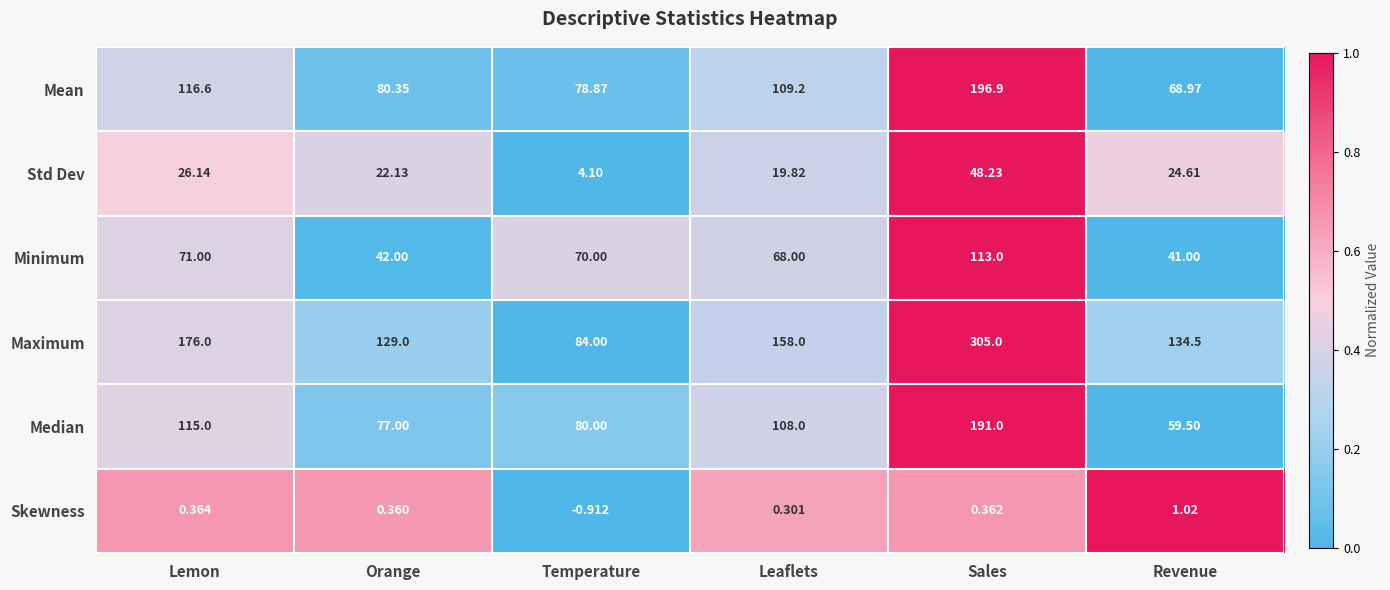

Which label corresponds to the largest value in the chart?

Sales